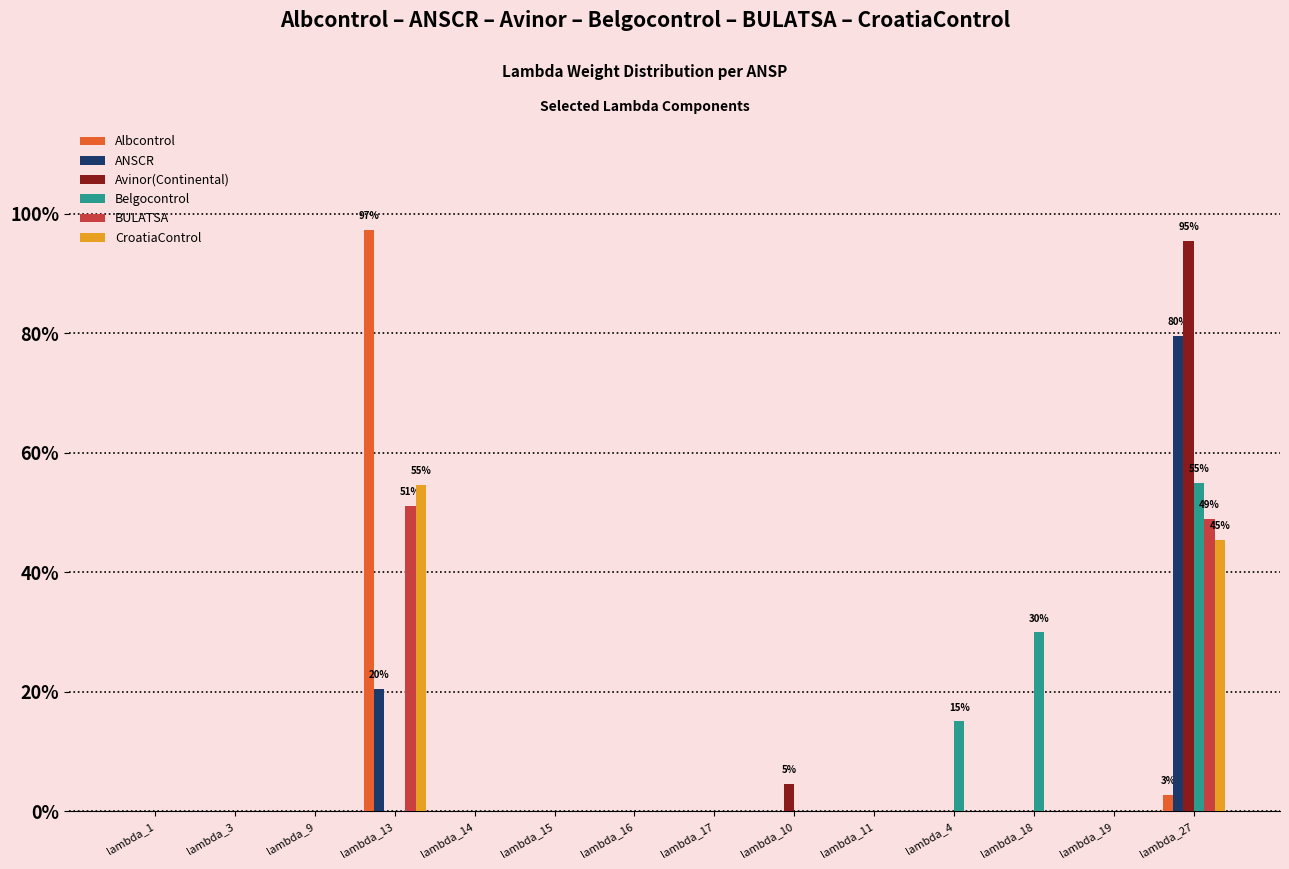

What are all the series names shown in the legend?

Albcontrol, ANSCR, Avinor(Continental), Belgocontrol, BULATSA, CroatiaControl